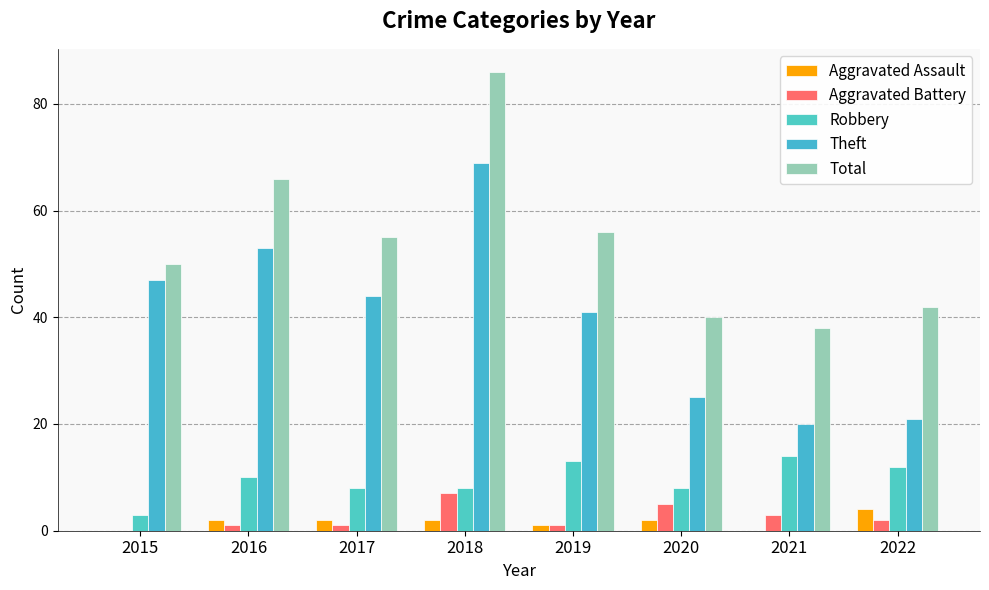

At which label is Total closest to 62?

2016